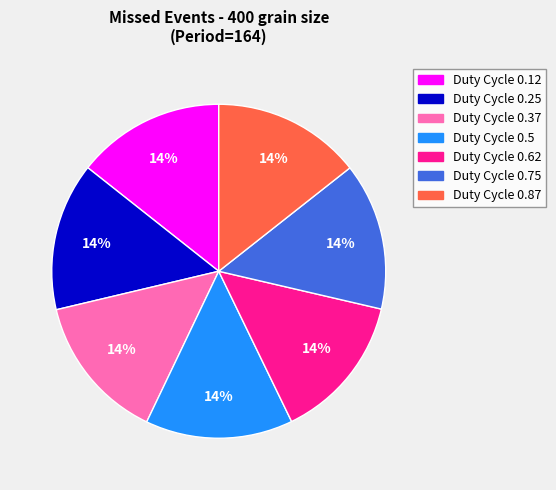

How many slices are in this pie chart?

7